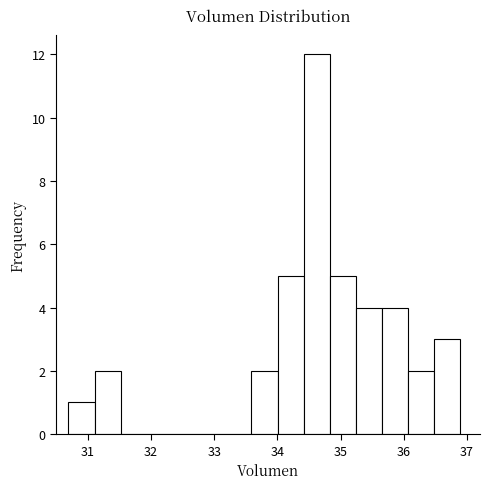

What is the height of the bar covering 31.1 to 31.5 on the x-axis? Neither the bar edges nor the heights are printed on the chart, so give them approximately, as read against the axes.

2